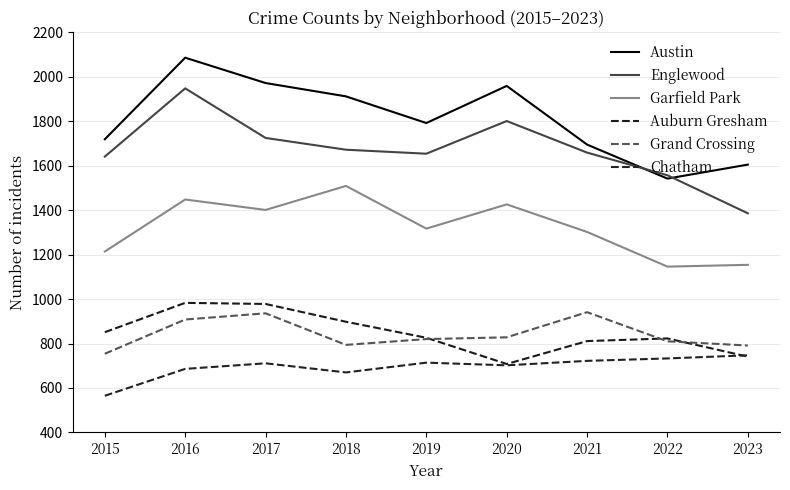

In Grand Crossing, how many points are lower than both neighbors (excluding endpoints)?

1